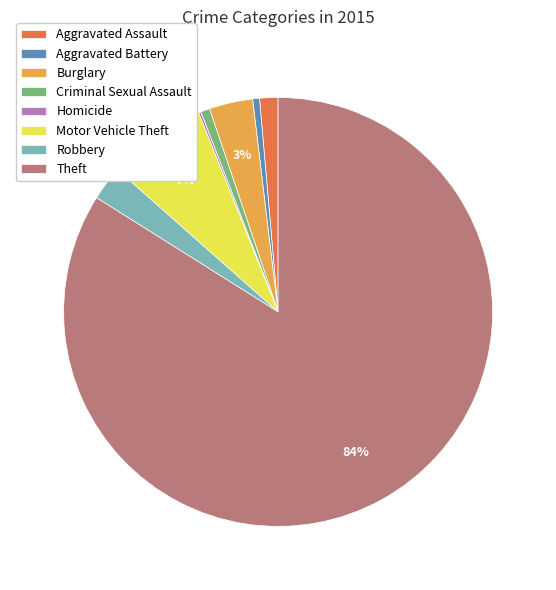

To the nearest percent, what is the difference between the Motor Vehicle Theft and Theft slice percentages?

77%